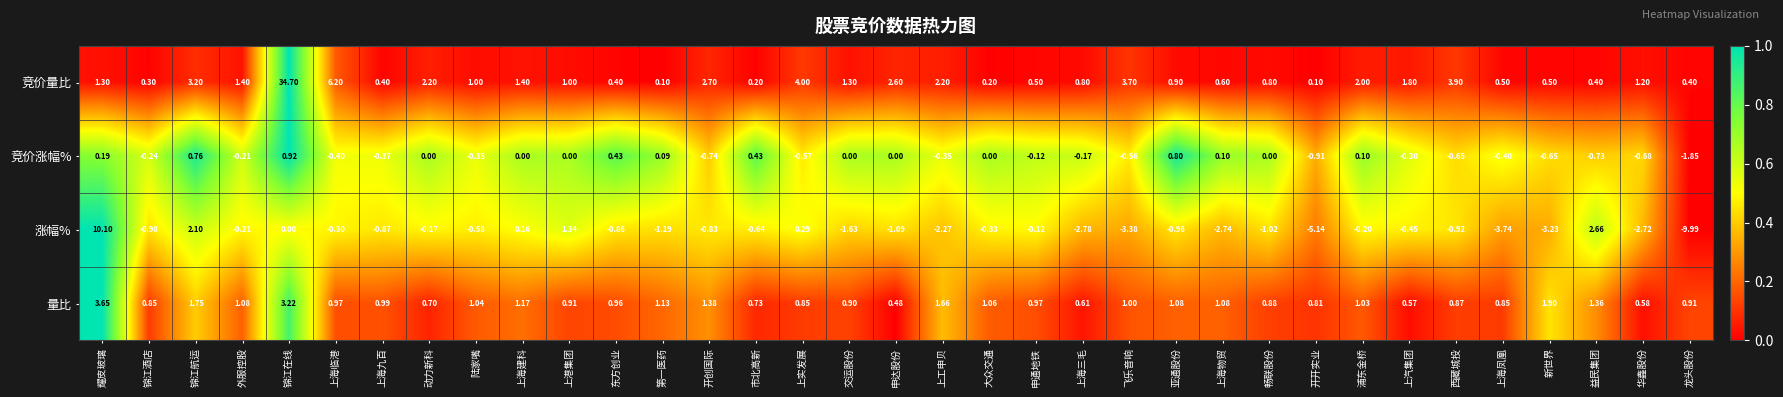

Rank the series by their maximum value, from highest to lowest.

竞价量比, 涨幅%, 量比, 竞价涨幅%